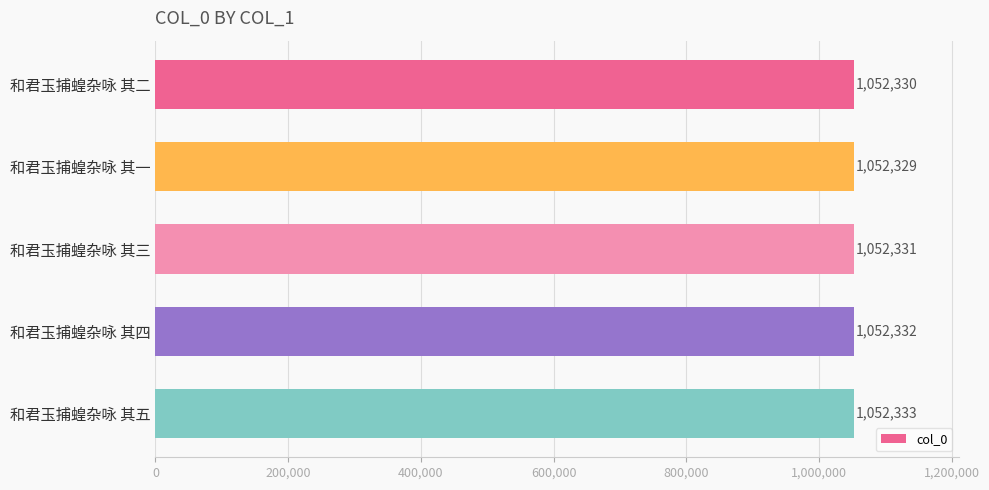

How many data points does each series have?

5